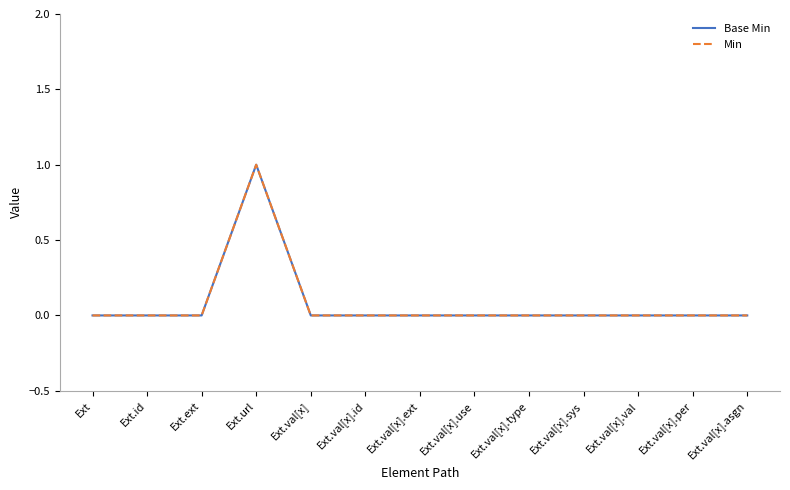

Does the chart display data point markers on the line(s)?

No